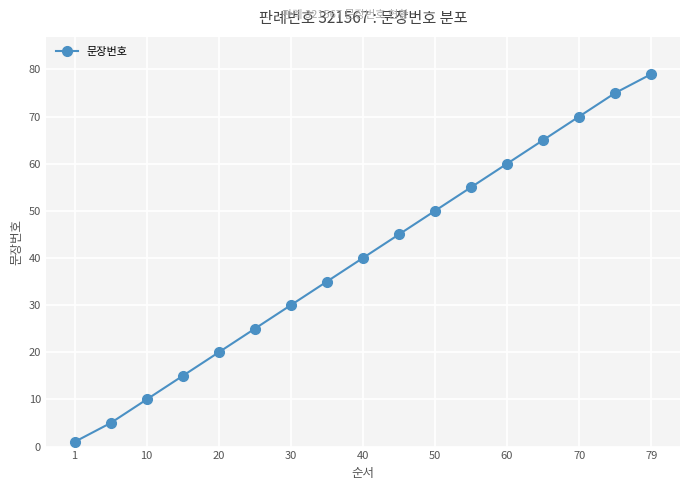

What is the difference between the maximum and minimum values?

78